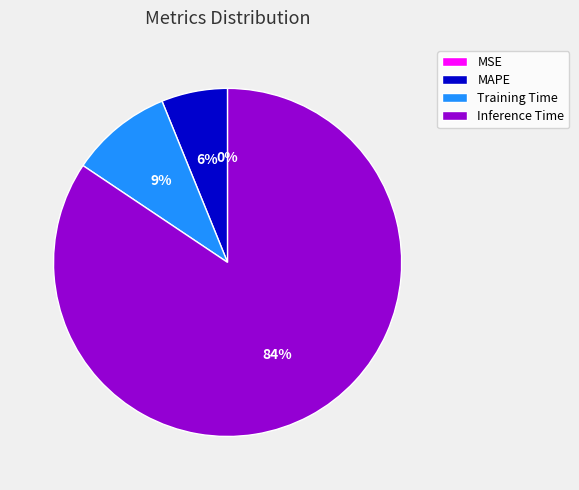

Do Inference Time and MAPE together represent more than half of the pie?

Yes